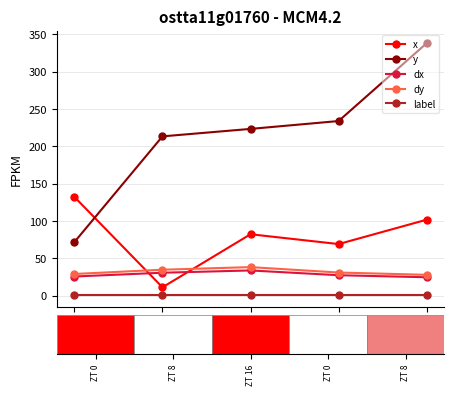

Which series has the widest spread of values?

y